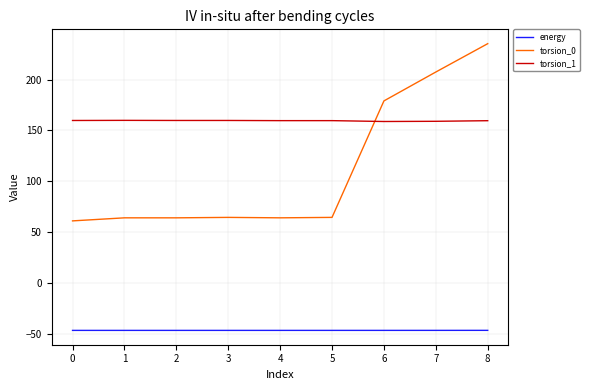

Rank the series by their average value, from highest to lowest.

torsion_1, torsion_0, energy